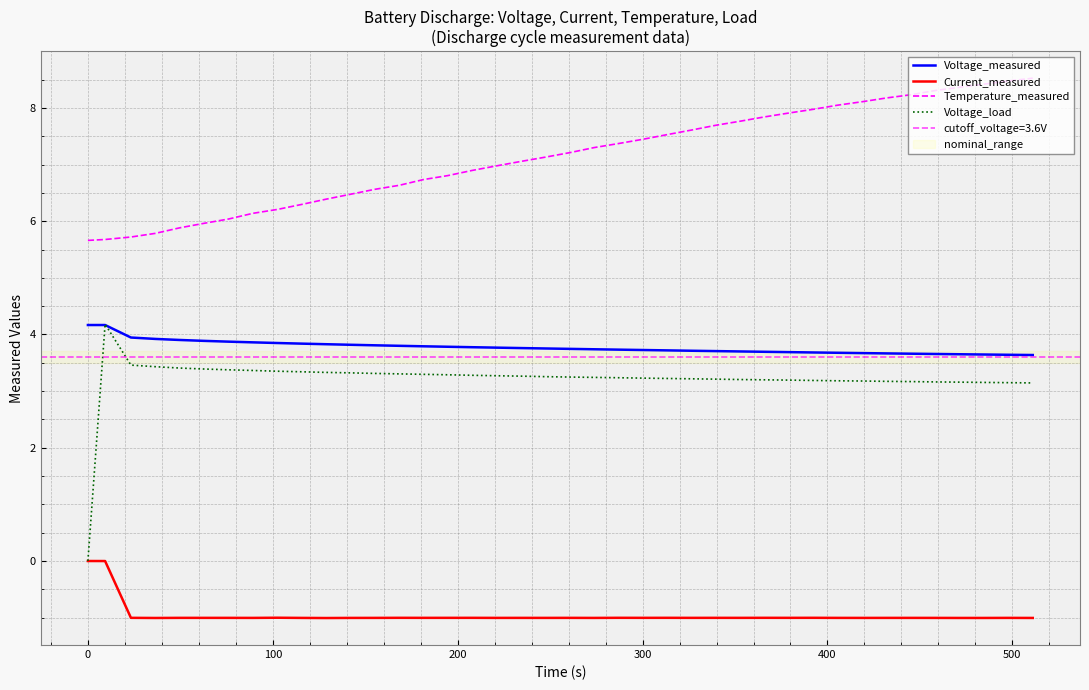

How many lines are shown in the chart?

4